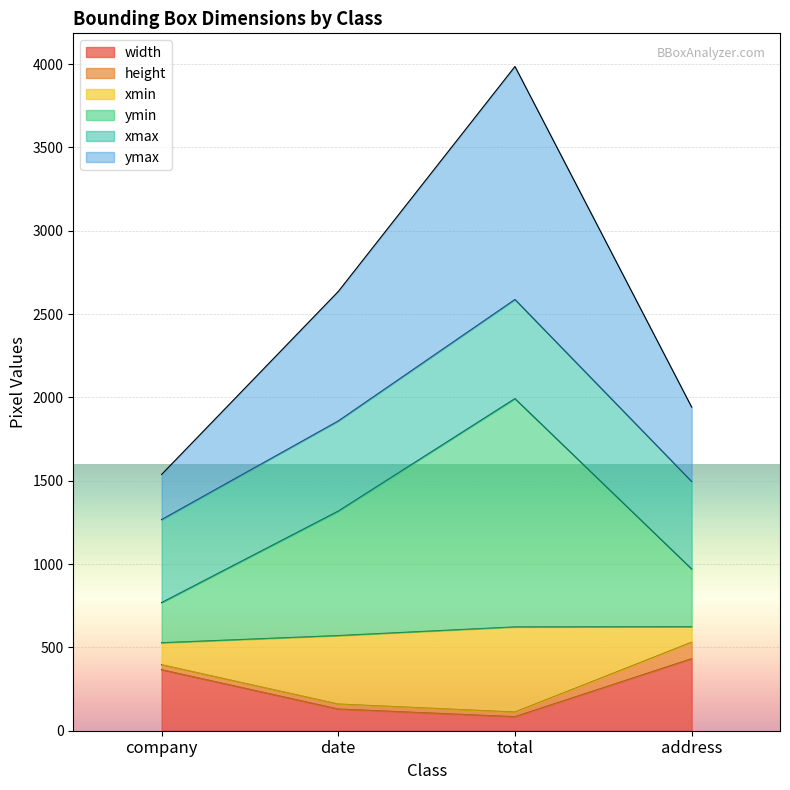

Read the ymax value at total, to the nearest 10.

3990